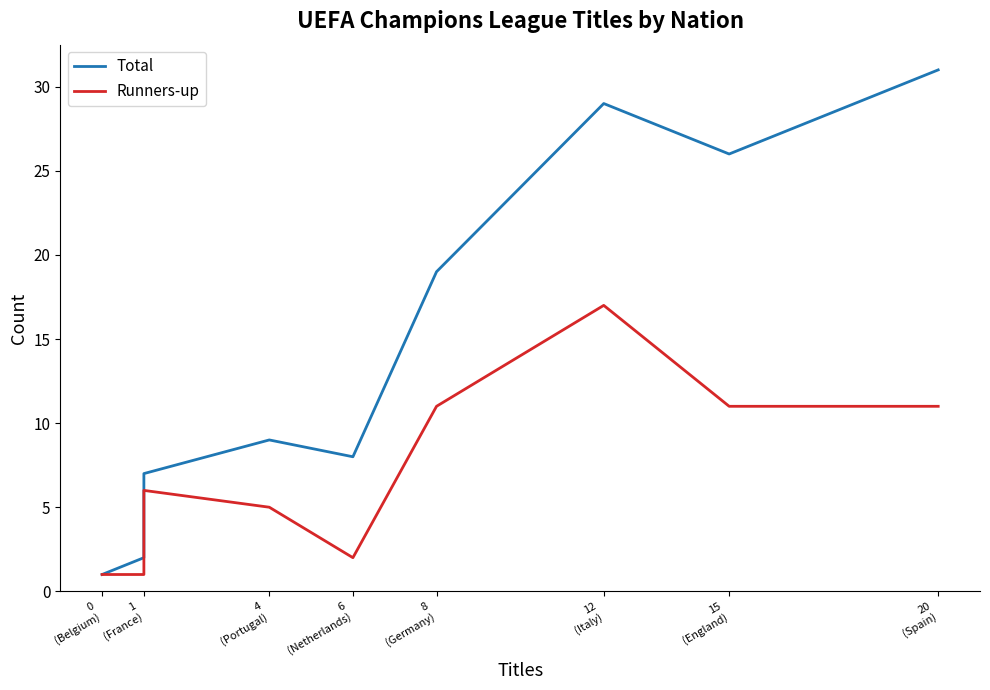

List the series in order of their overall mean, highest first.

Total, Runners-up